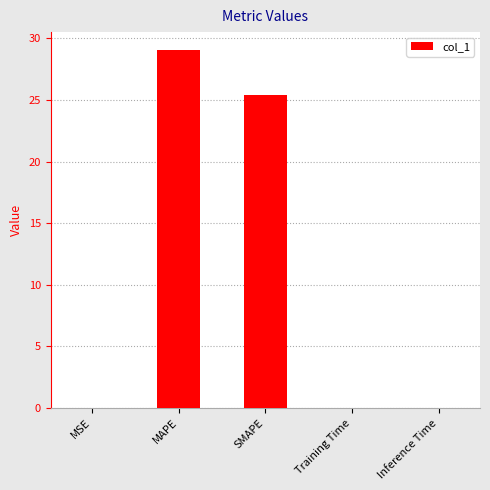

Which category has the highest value across all series?

MAPE